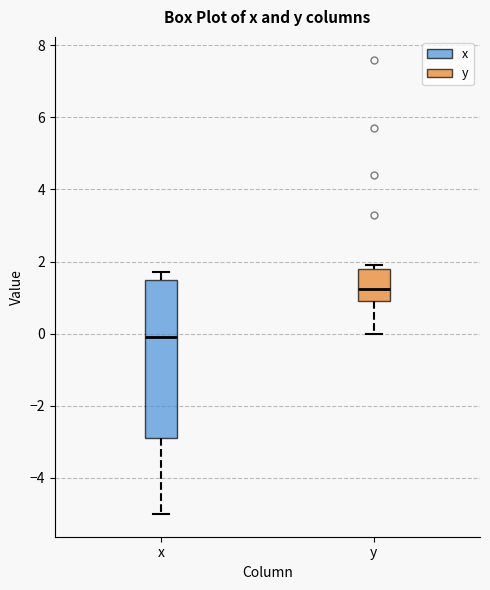

Reading left to right, read every box against the y-axis: the position of its median line, the range the box covers, and the ends of its whiskers. The values are not printed on the chart, so give them approximately, as read against the axis.

x: median 0.0, box -2.8 to 1.6, whiskers -5.0 to 1.8
y: median 1.2, box 1.0 to 1.8, whiskers 0.0 to 2.0